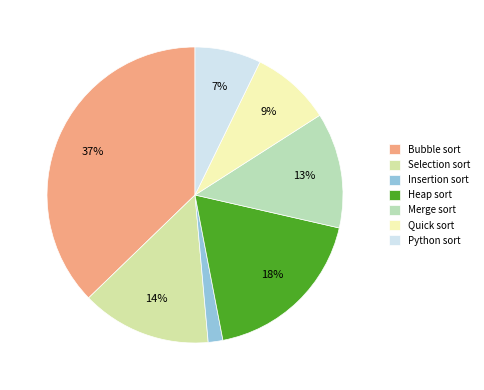

Which category has the smallest portion of the pie?

Insertion sort